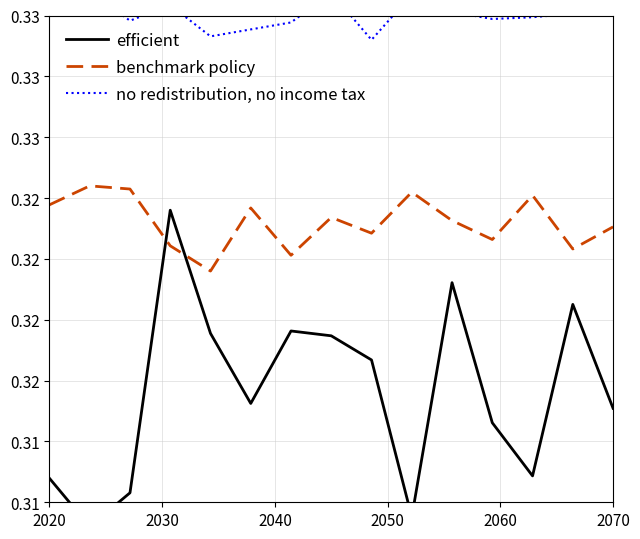

How many interior local valleys does the no redistribution, no income tax series have?

4